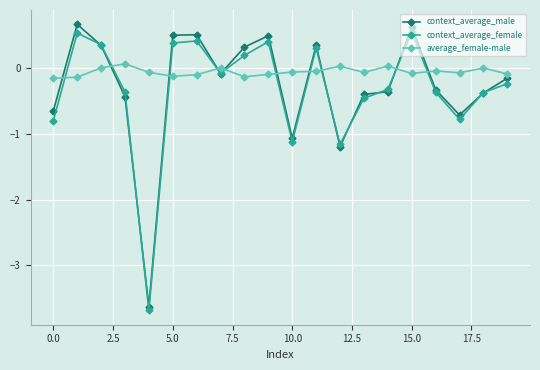

True or false: context_average_female has more than 2 interior local peaks.

True